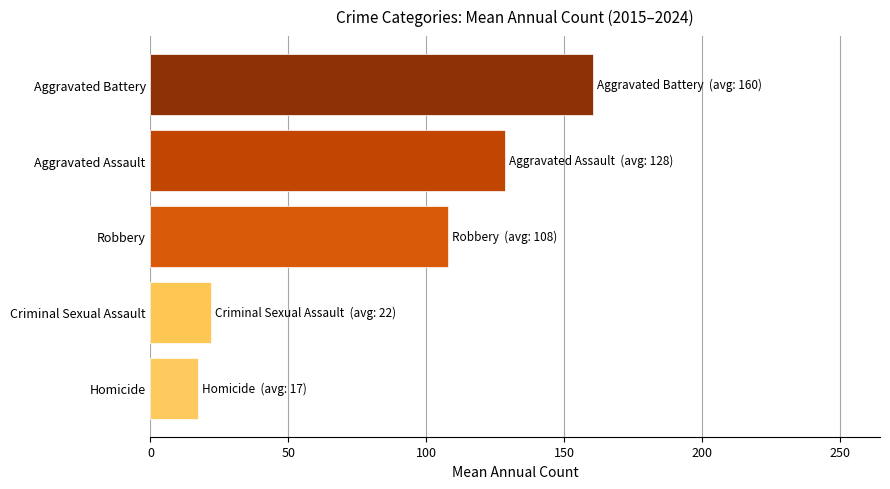

Rank the categories by value from highest to lowest.

Aggravated Battery, Aggravated Assault, Robbery, Criminal Sexual Assault, Homicide